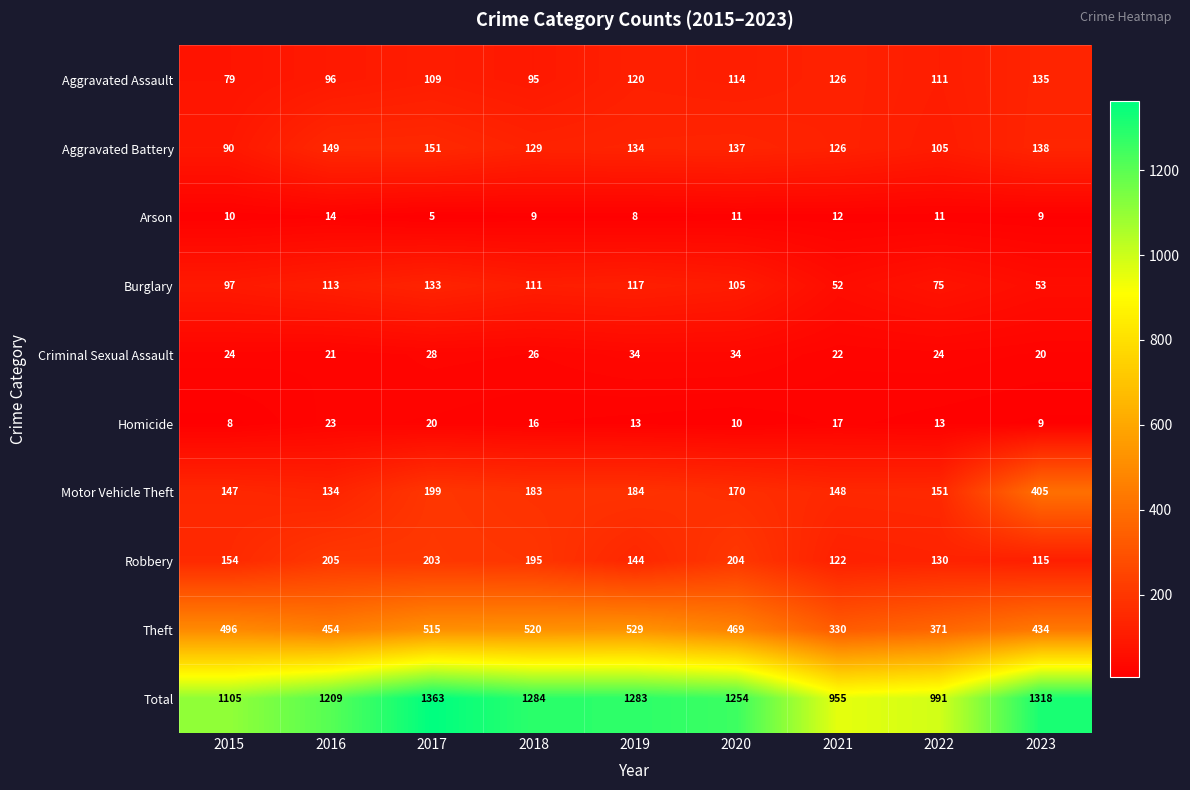

Is the value of Homicide at 2022 greater than the value of Robbery at 2018?

No